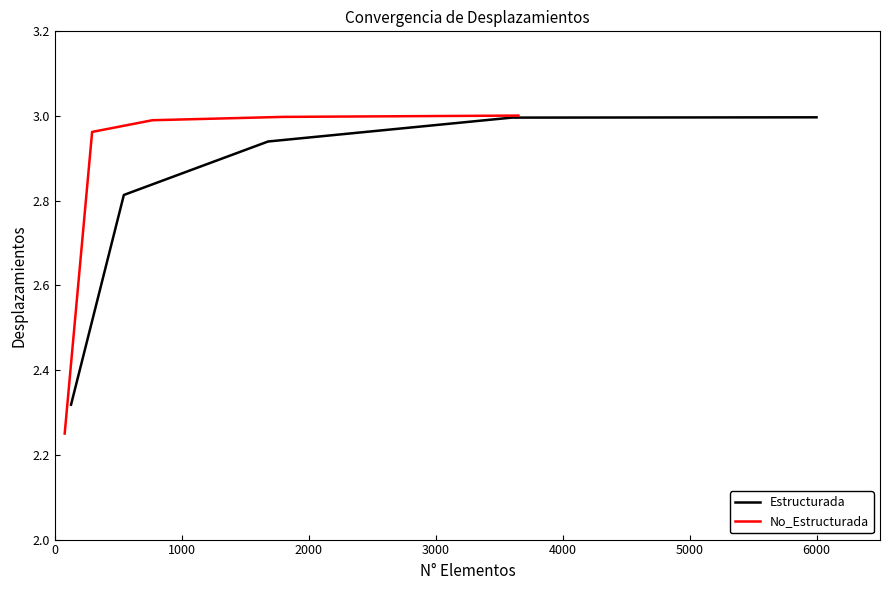

Which series has the largest range (max minus min)?

No_Estructurada